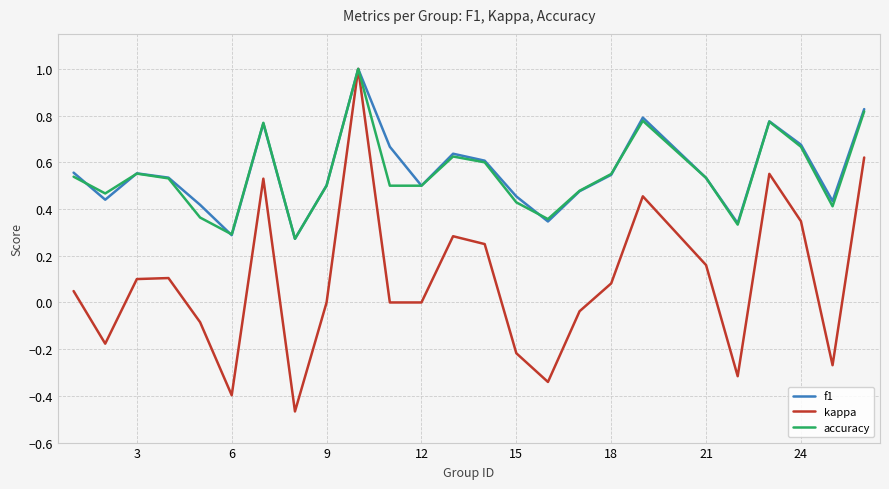

Which series has the widest spread of values?

kappa